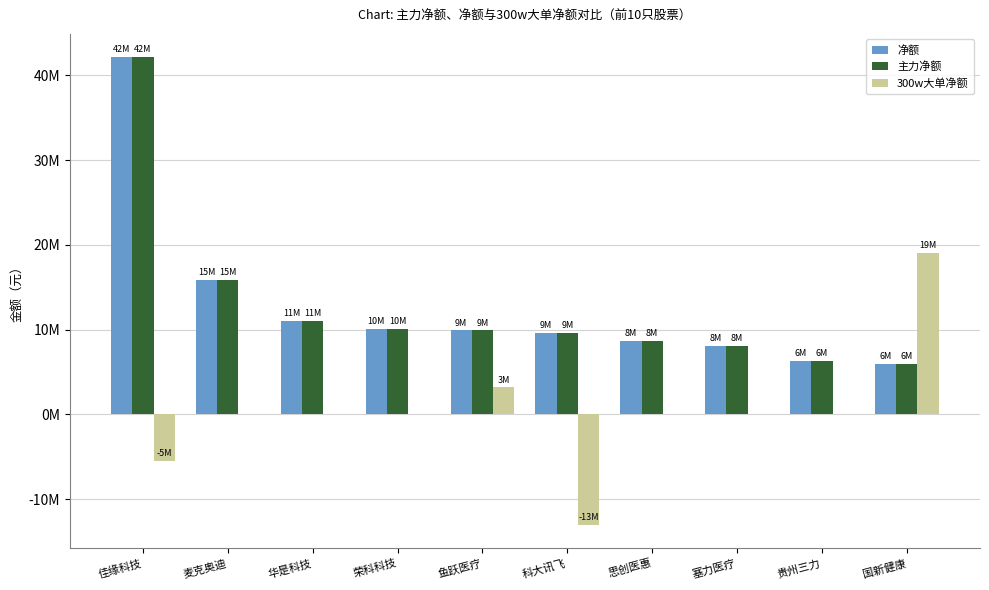

What is the sum of all 300w大单净额 values?

3728087